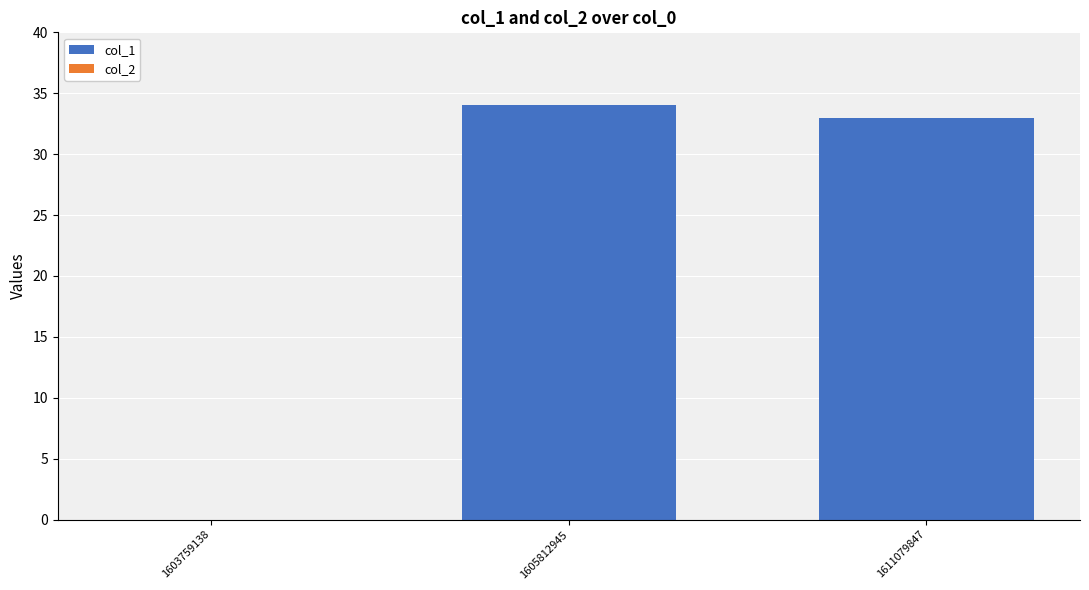

Reading left to right, list all the values displayed in this chart.

1603759138=0	1605812945=34	1611079847=33